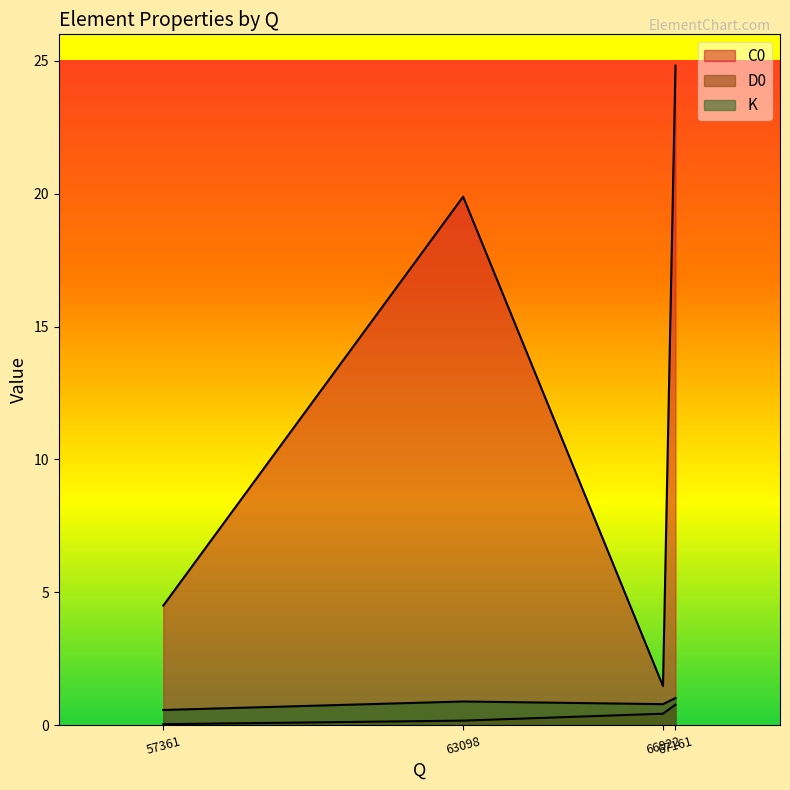

Between 63098 and 57361, which series saw the biggest shift?

C0